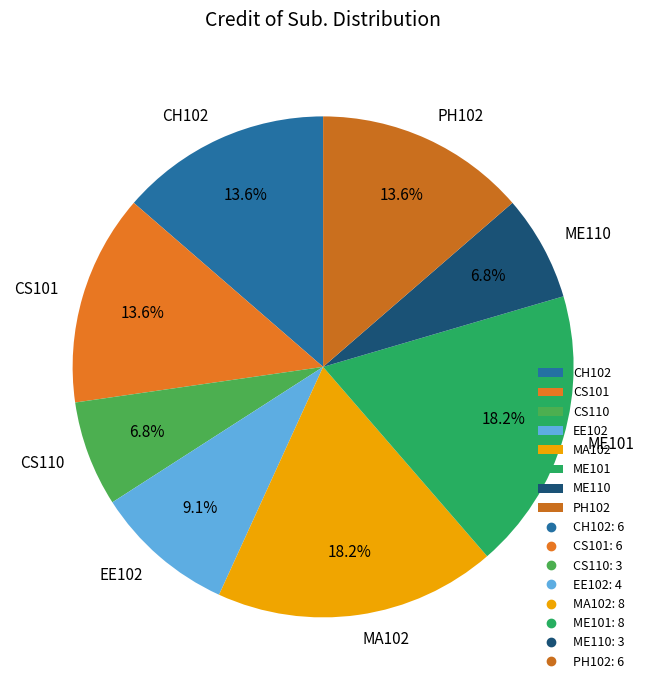

How many segments does this pie chart have?

8